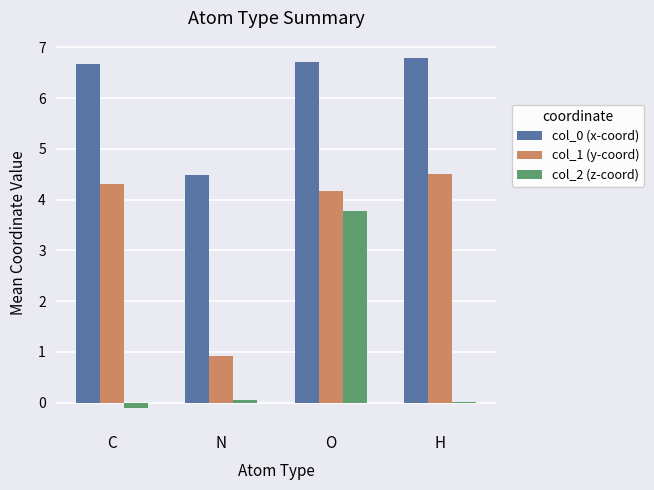

Is the value of col_0 (x-coord) at N greater than the value of col_2 (z-coord) at C?

Yes